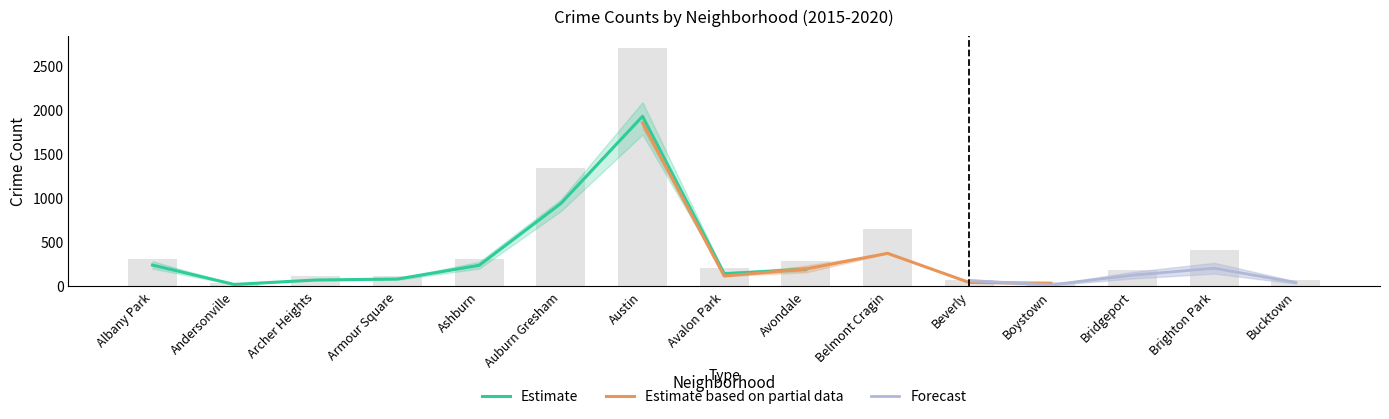

At which category is the sum across all series the highest?

Austin